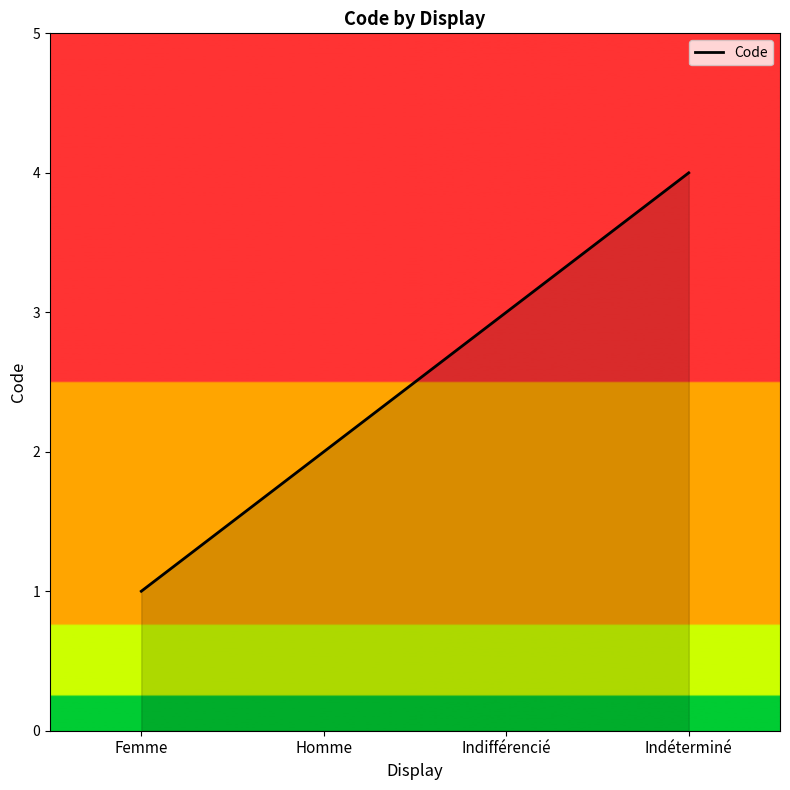

List the labels in order of value, largest first.

Indéterminé, Indifférencié, Homme, Femme